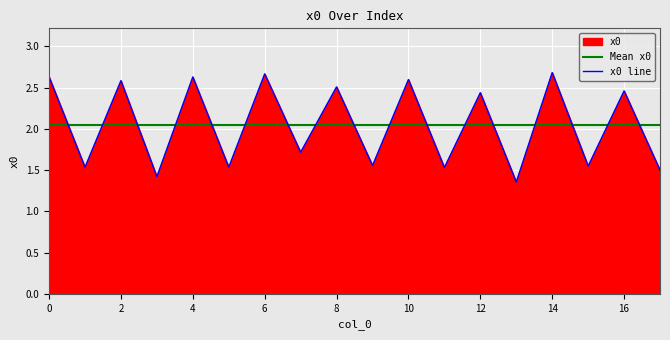

Which series changed the most between 6 and 16?

x0 line